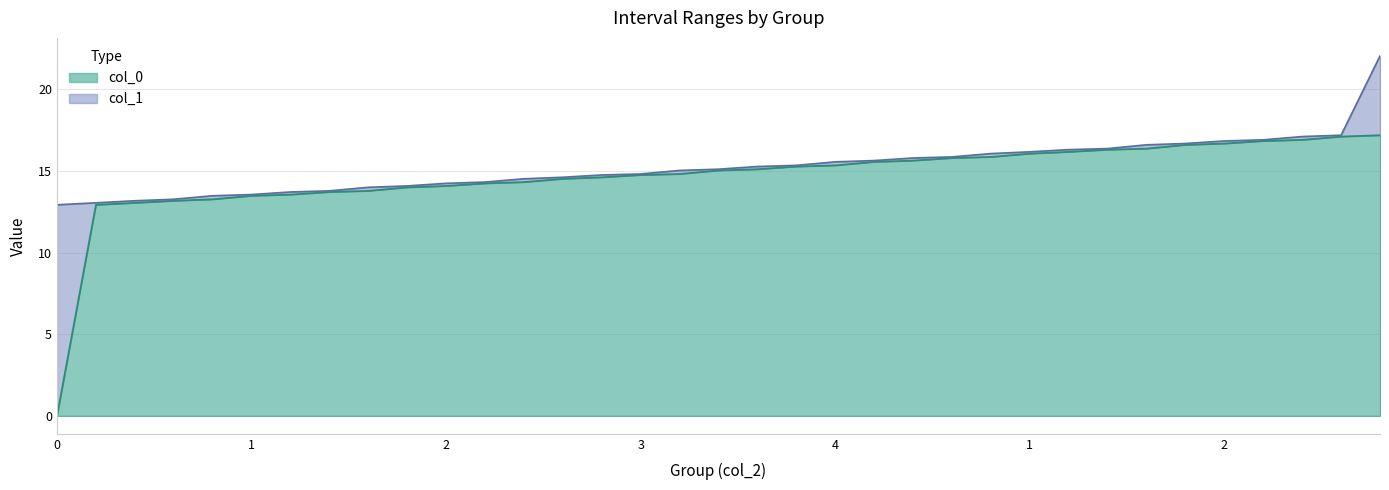

True or false: col_0 line and col_1 line cross at least once.

False